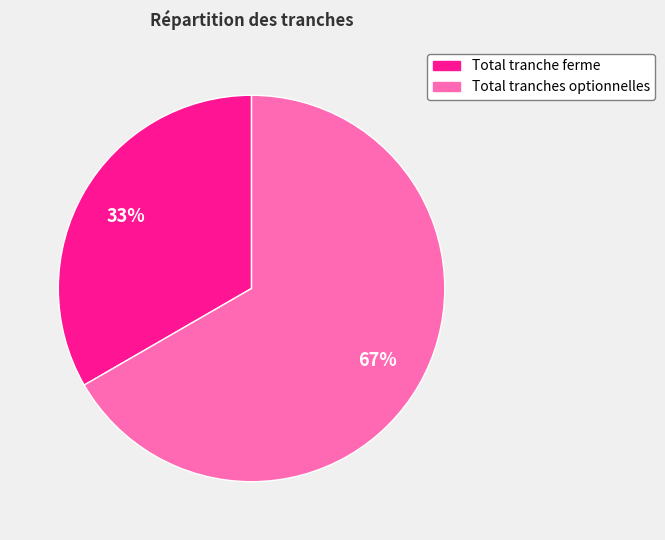

To the nearest percent, what is the combined percentage of Total tranche ferme and Total tranches optionnelles?

100%